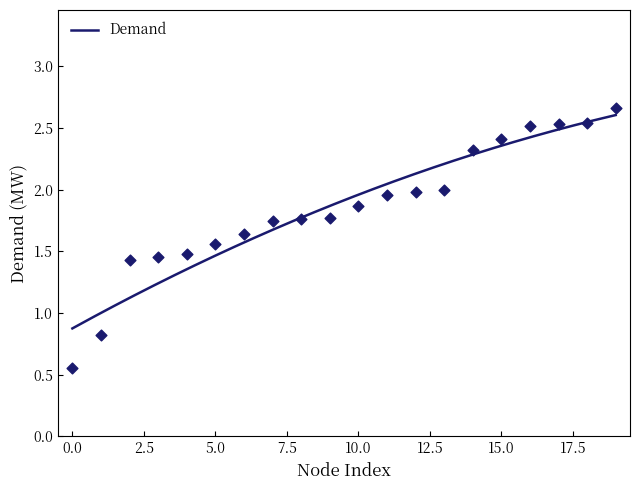

What is the ratio of the value at T09 to the value at T05?

1.3